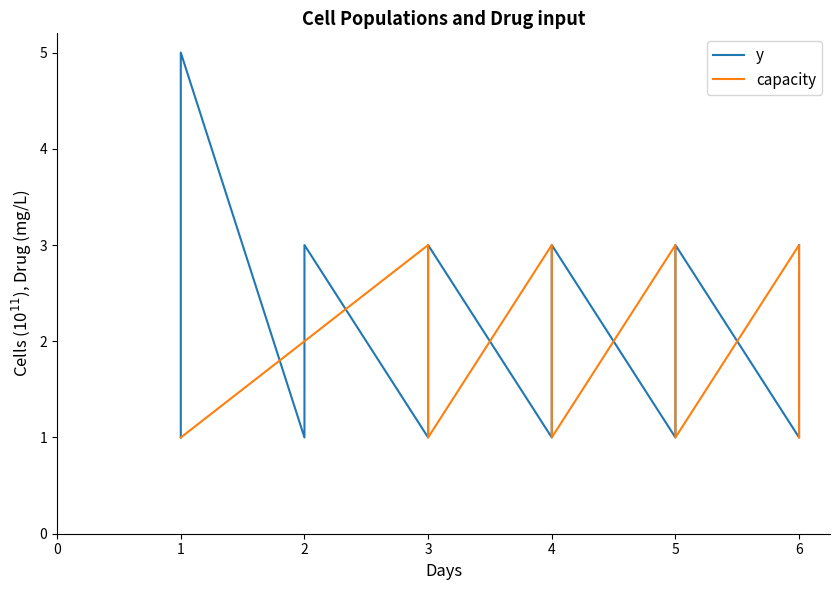

At which category is the sum across all series the highest?

1